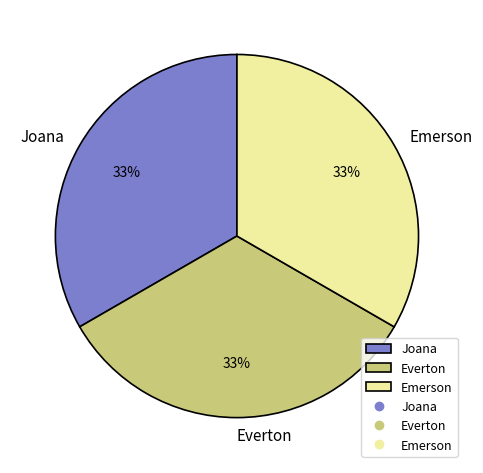

To the nearest percent, what percentage of the pie is Everton?

33%